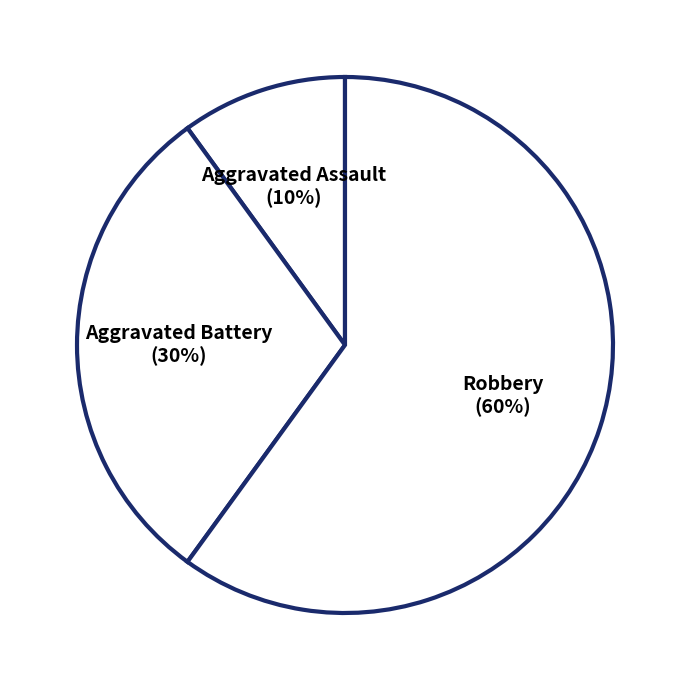

What is the largest slice in the pie chart?

Robbery